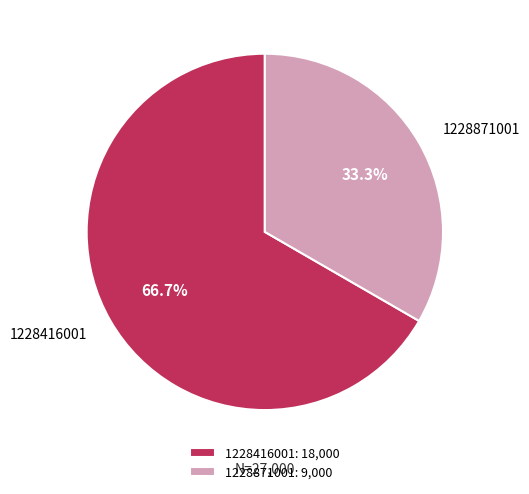

What is the largest slice in the pie chart?

1228416001